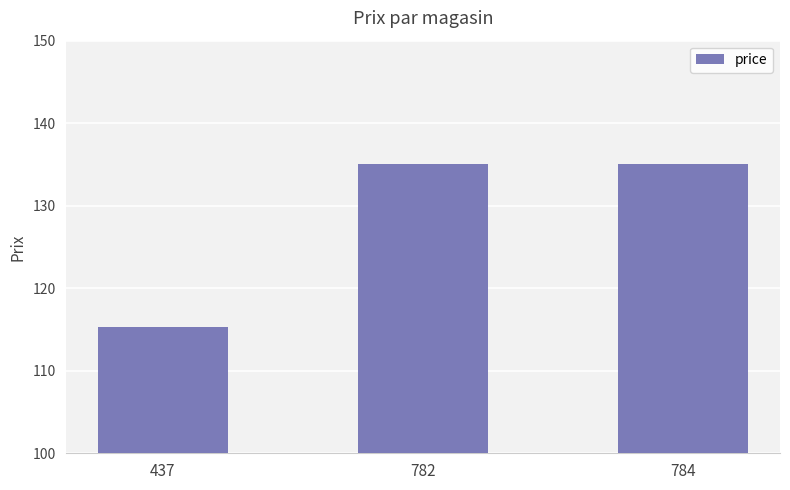

At which category does the chart reach its minimum across all series?

437